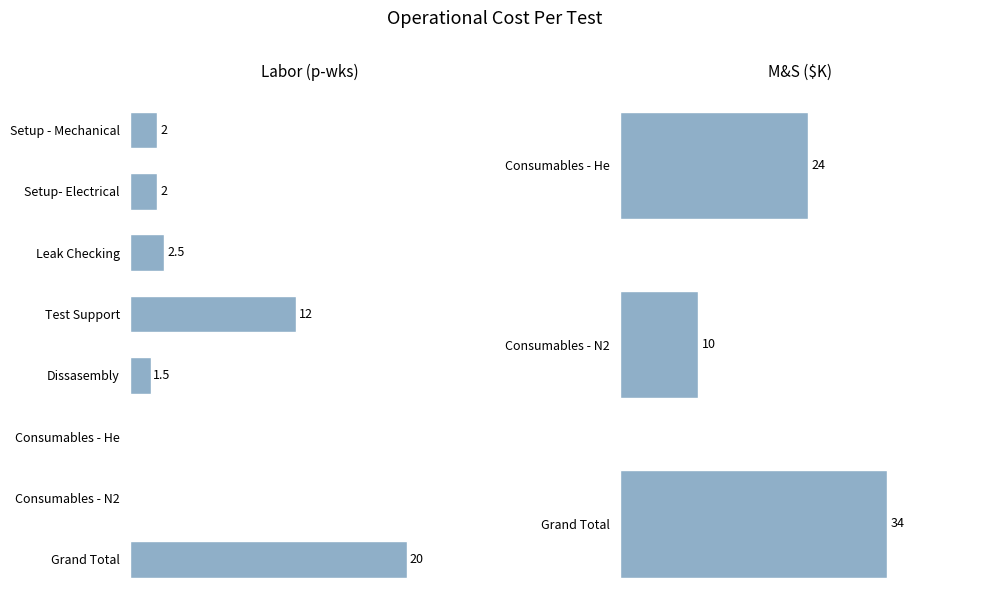

Which category has the lowest value across all series?

Consumables - He